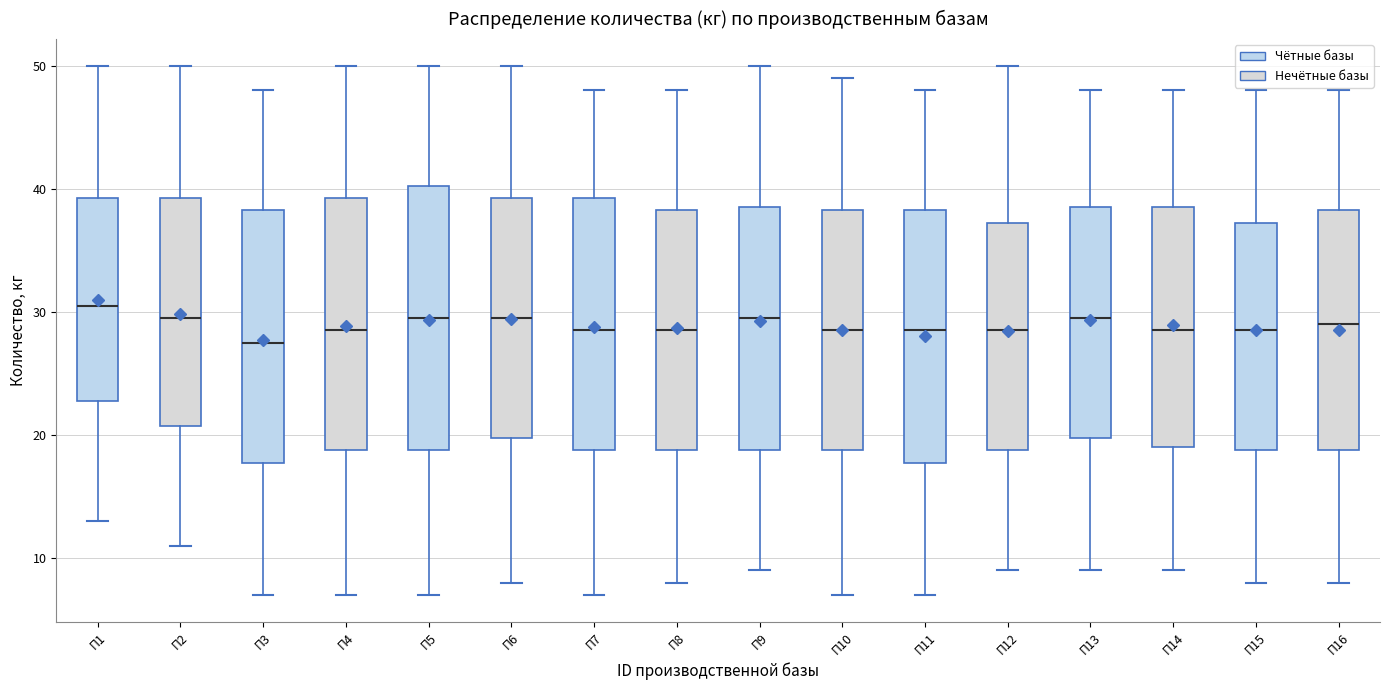

Where is the upper edge of the box for П12 on the y-axis? The values are not printed on the chart, so give them approximately, as read against the axis.

37